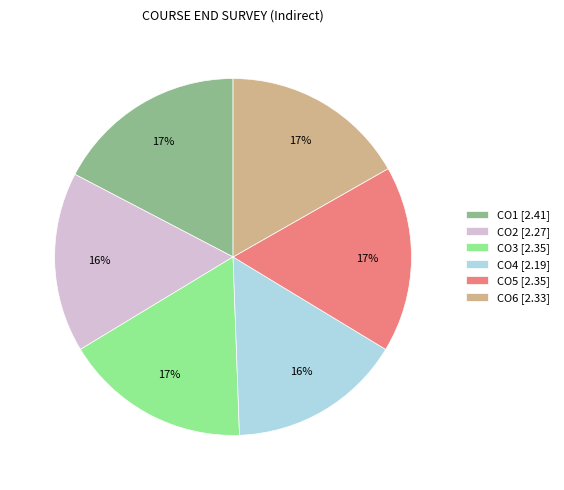

Between CO5 and CO2, which is larger?

CO5